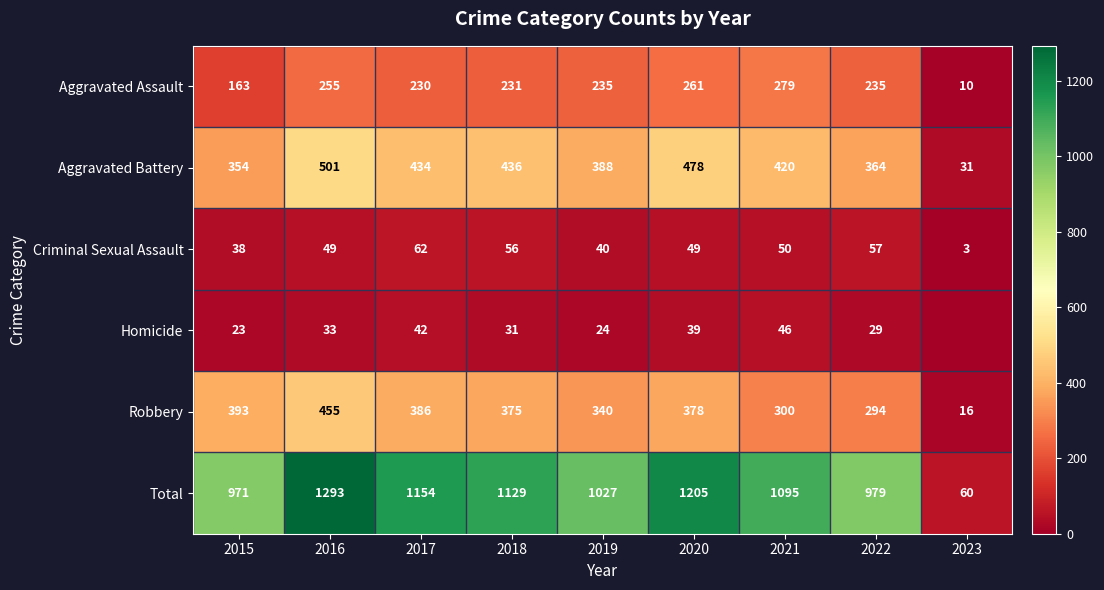

Which category has the lowest value in the Criminal Sexual Assault series?

2023